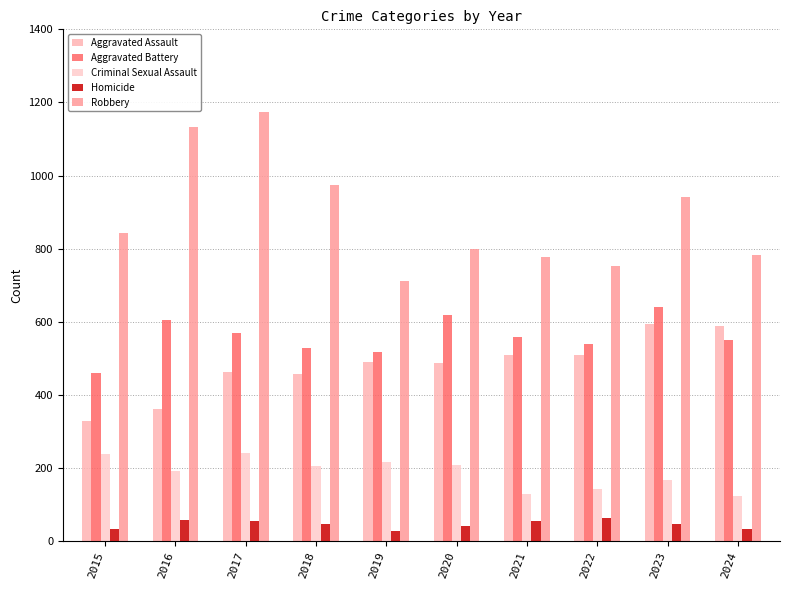

The Aggravated Assault series shows 595 at 2023. True or false?

True